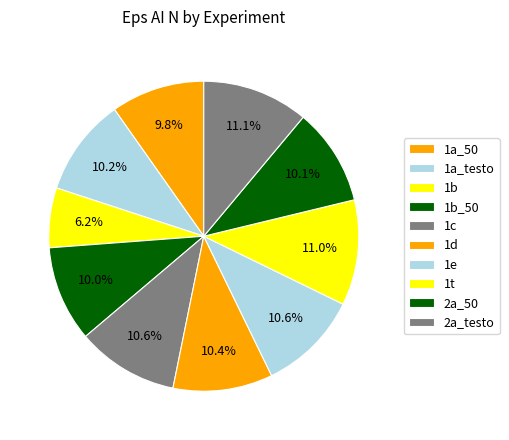

Which category has the smallest portion of the pie?

1b